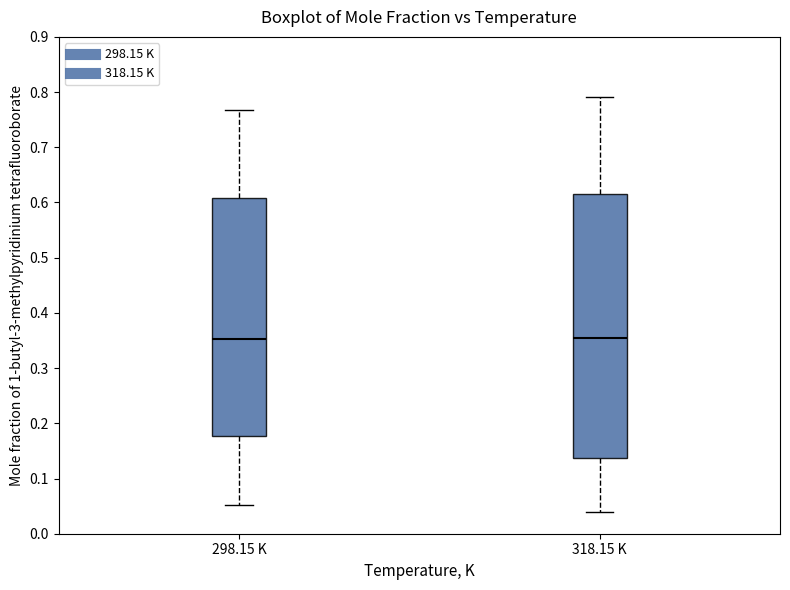

Where is the lower edge of the box for 298.15 K on the y-axis? The values are not printed on the chart, so give them approximately, as read against the axis.

0.18